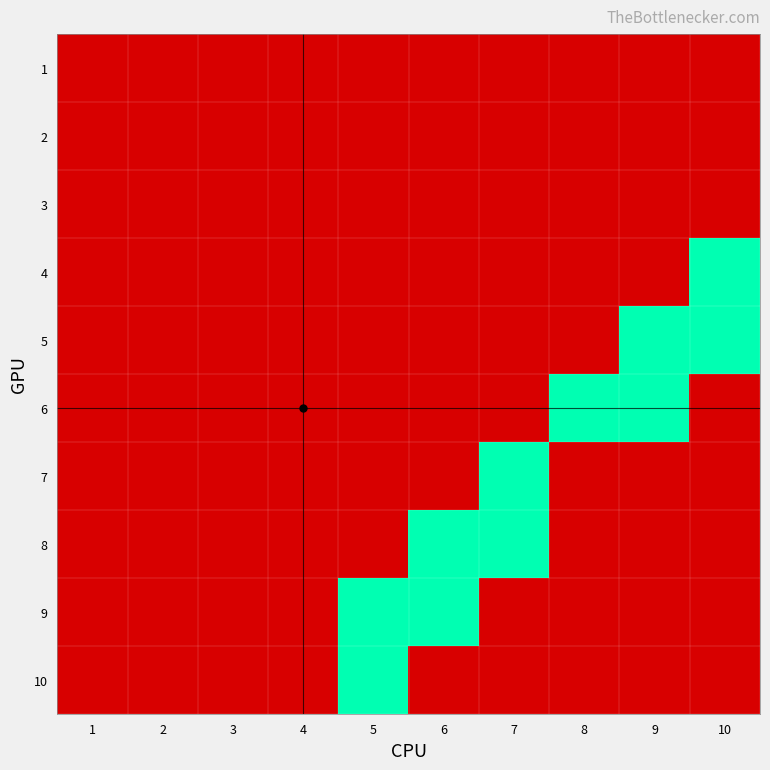

What is the difference between the highest and lowest values at 9?

1